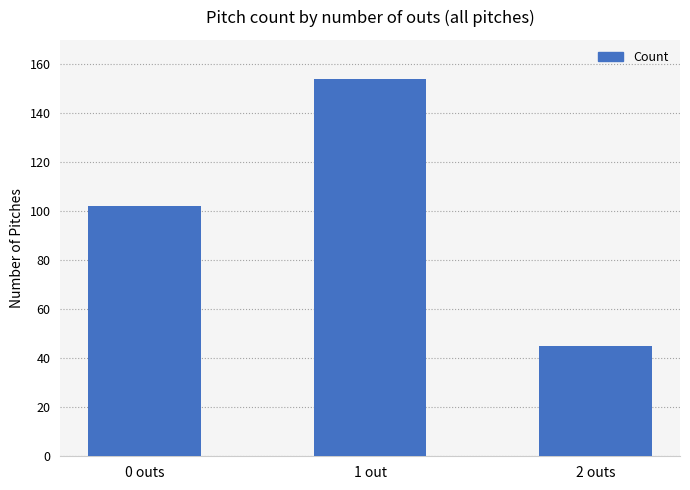

Reading right to left, what are all the values shown in this chart?

2 outs=45	1 out=154	0 outs=102